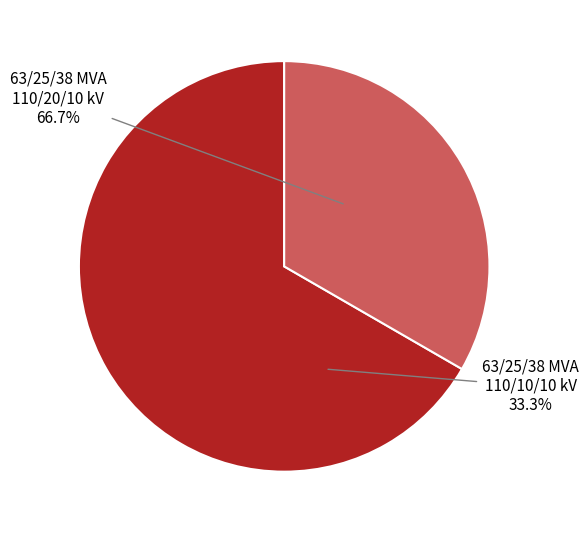

What portion of the pie excludes 63/25/38 MVA 110/10/10 kV?

66.7%